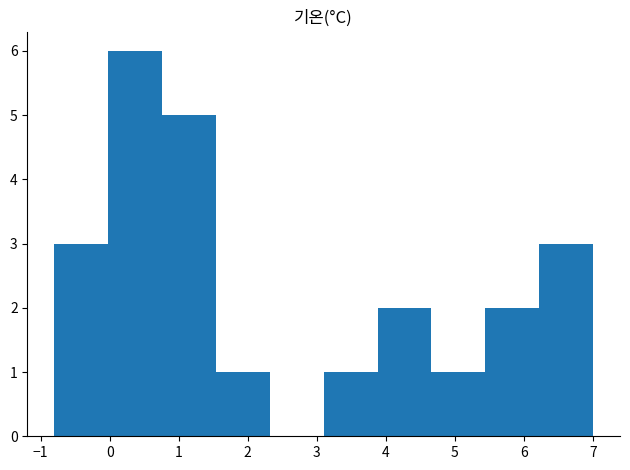

Reading left to right, list every bar in this chart as the range it spans on the x-axis followed by its height. Neither the bar edges nor the heights are printed on the chart, so give them approximately, as read against the axes.

-0.80 to -0.02: 3
-0.02 to 0.76: 6
0.76 to 1.54: 5
1.54 to 2.32: 1
2.32 to 3.10: 0
3.10 to 3.88: 1
3.88 to 4.66: 2
4.66 to 5.44: 1
5.44 to 6.22: 2
6.22 to 7.00: 3